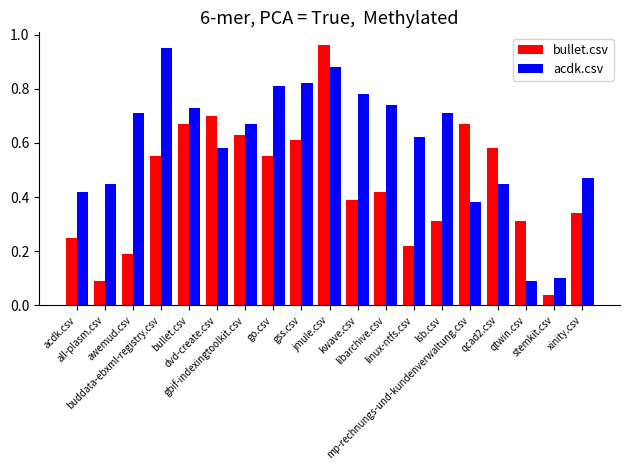

What is the difference between the acdk.csv values at all-plasm.csv and jmule.csv?

0.4